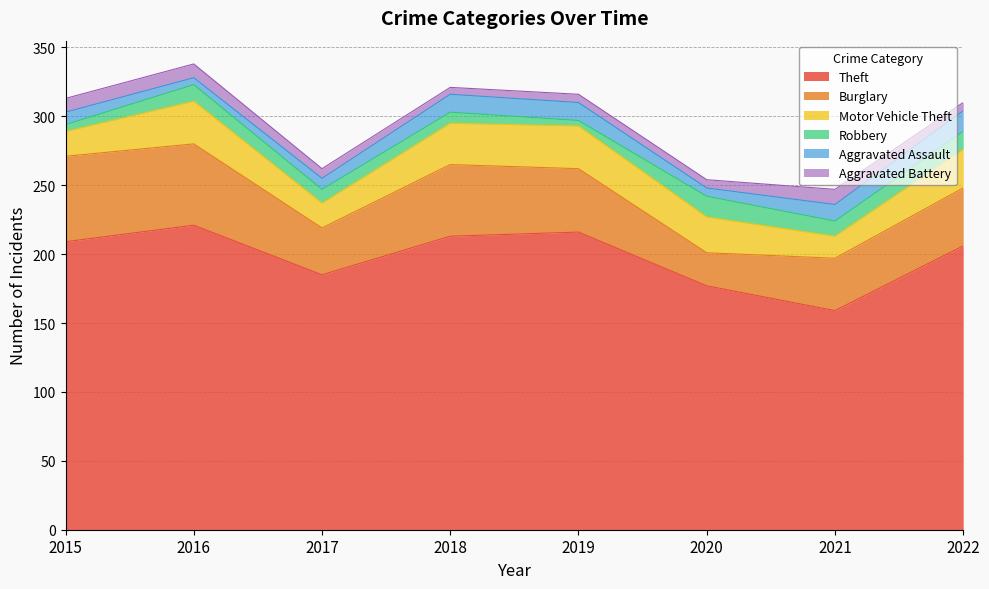

Is it true that Motor Vehicle Theft equals 17 at 2016?

False